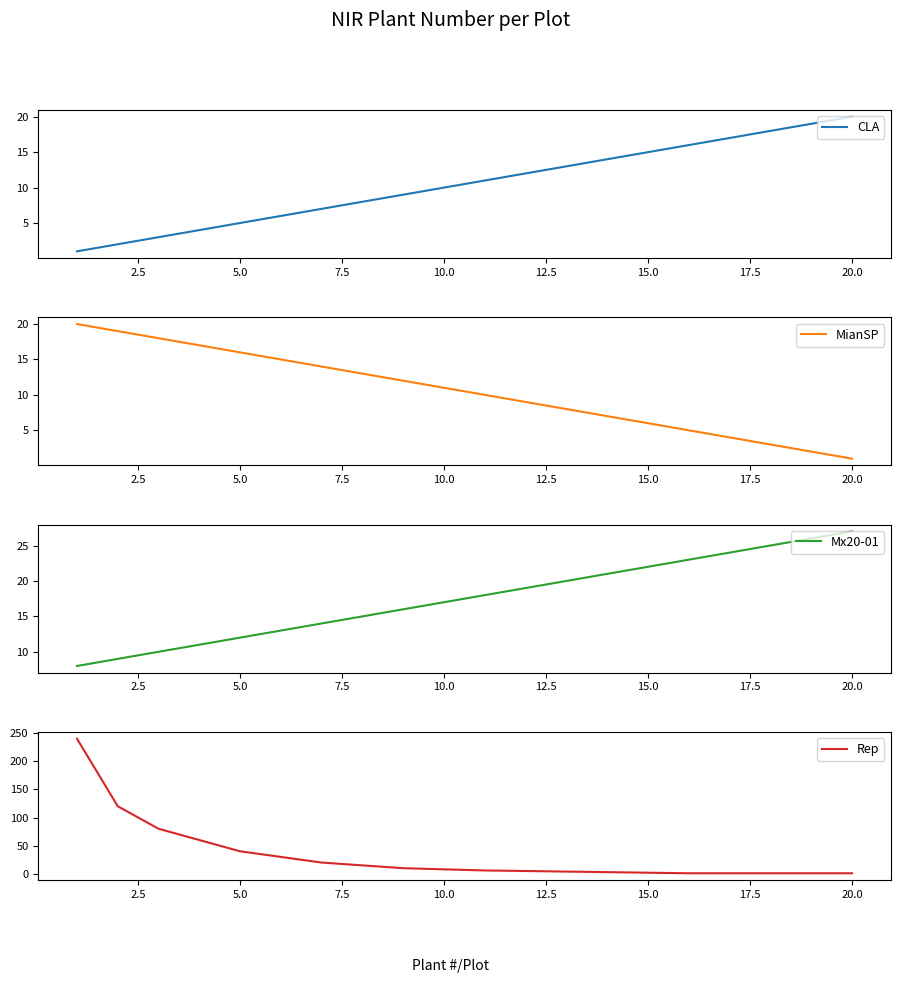

True or false: CLA has a value of 20 at 20.0.

True